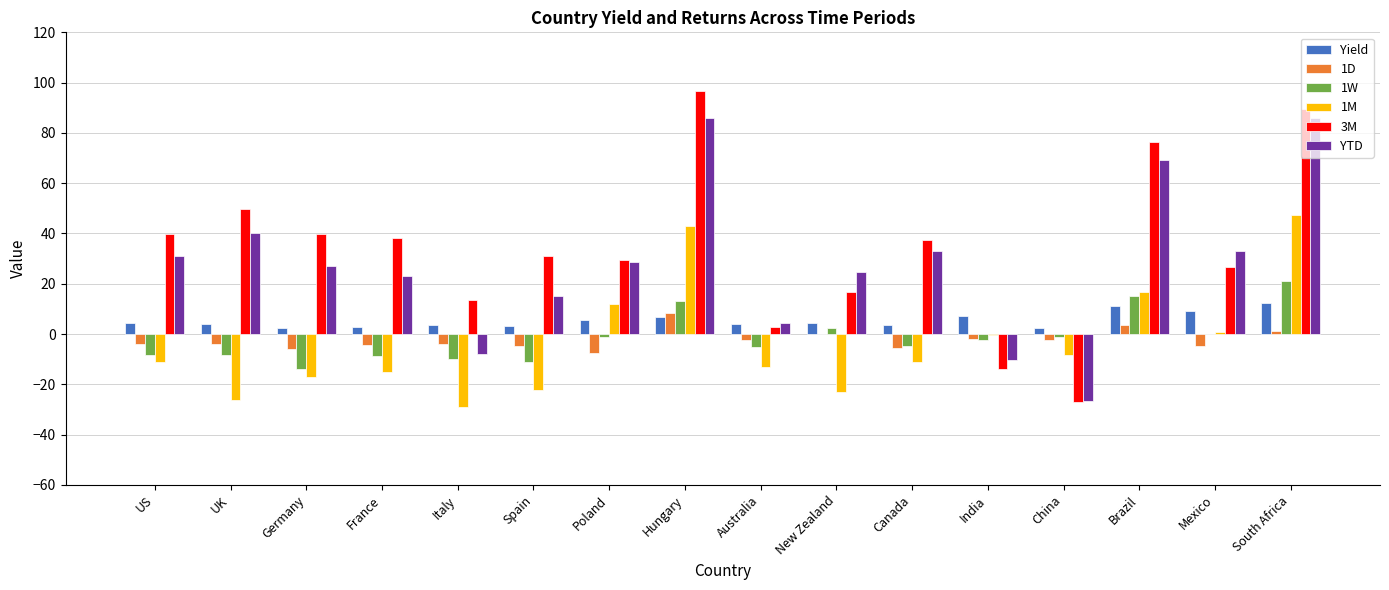

Which series has the largest range (max minus min)?

3M